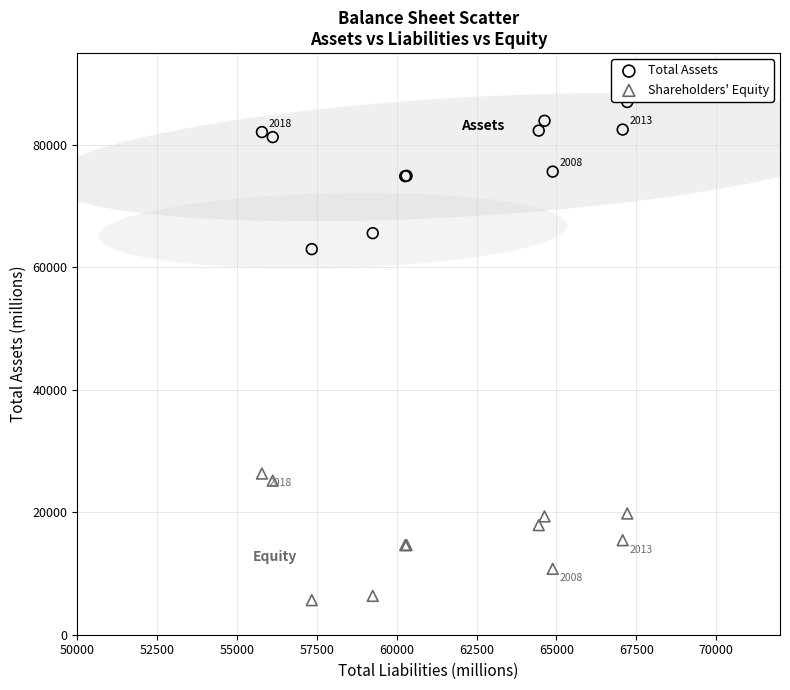

Which series contains the highest Y value?

Total Assets